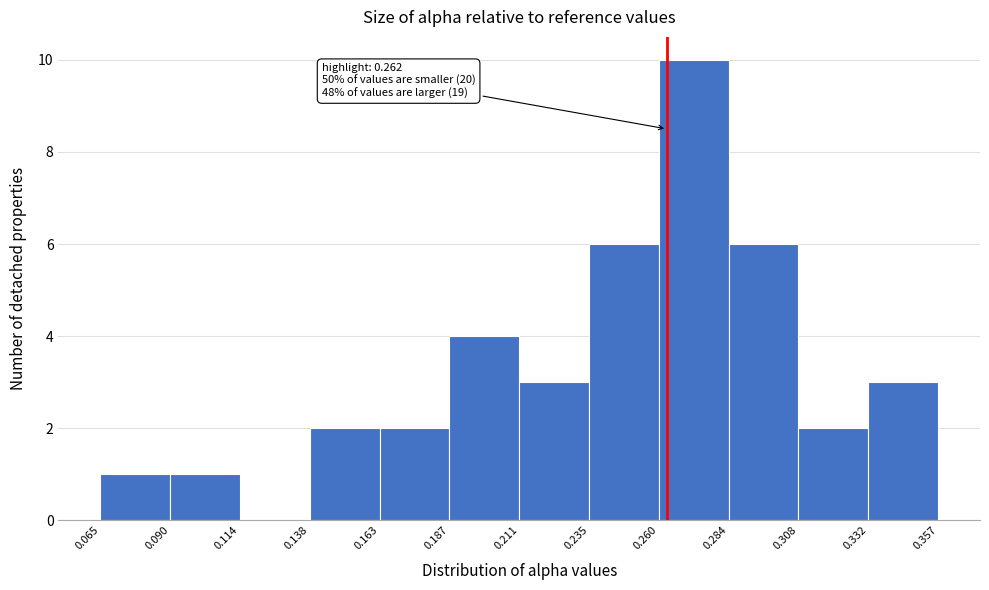

Which range on the x-axis has the tallest bar?

0.260 to 0.284